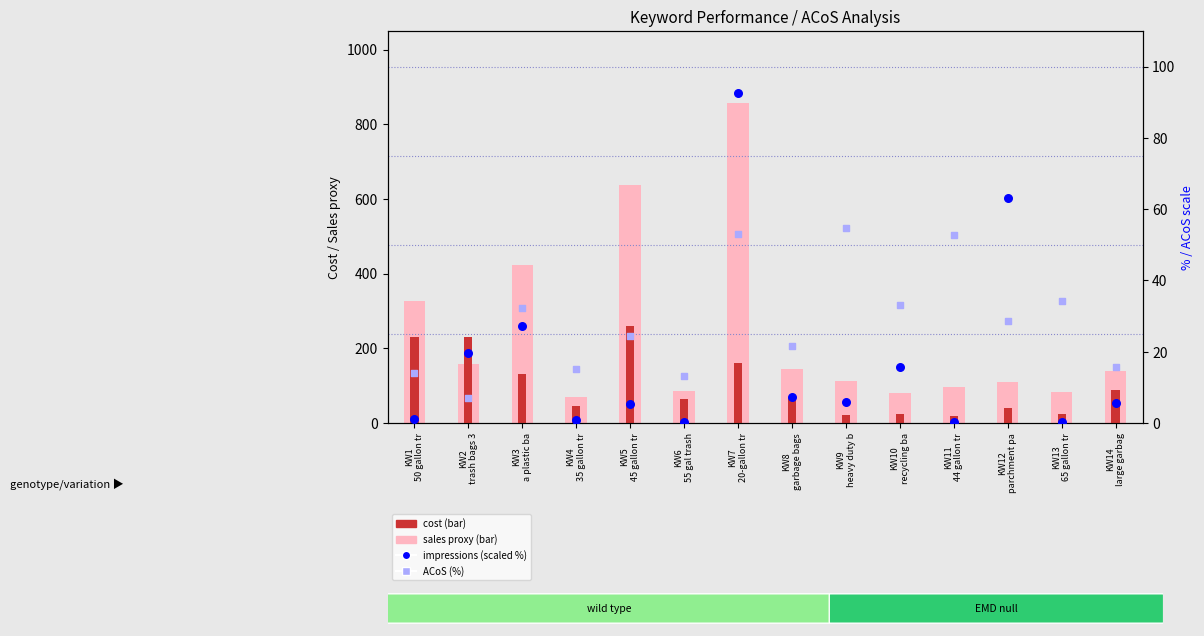

What is the total value across all series at KW7
20-gallon tr?

1165.5